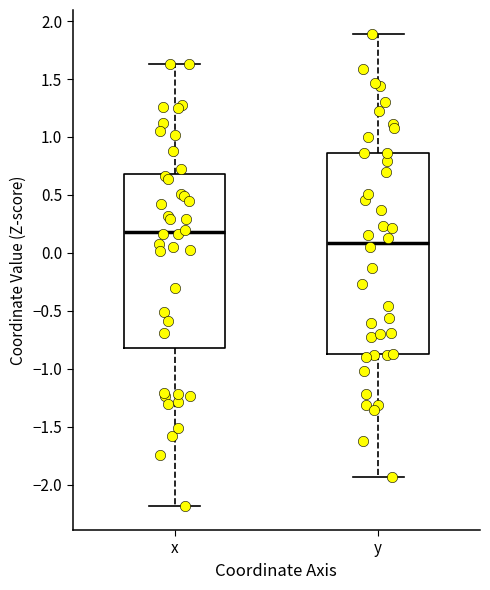

Reading left to right, read every box against the y-axis: the position of its median line, the range the box covers, and the ends of its whiskers. The values are not printed on the chart, so give them approximately, as read against the axis.

x: median 0.20, box -0.80 to 0.70, whiskers -2.20 to 1.65
y: median 0.10, box -0.85 to 0.85, whiskers -1.95 to 1.90